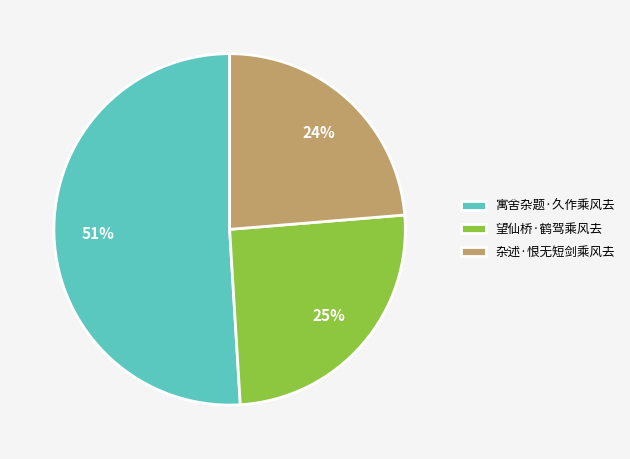

Combined, do 望仙桥·鹤驾乘风去 and 寓舍杂题·久作乘风去 account for over 50%?

Yes